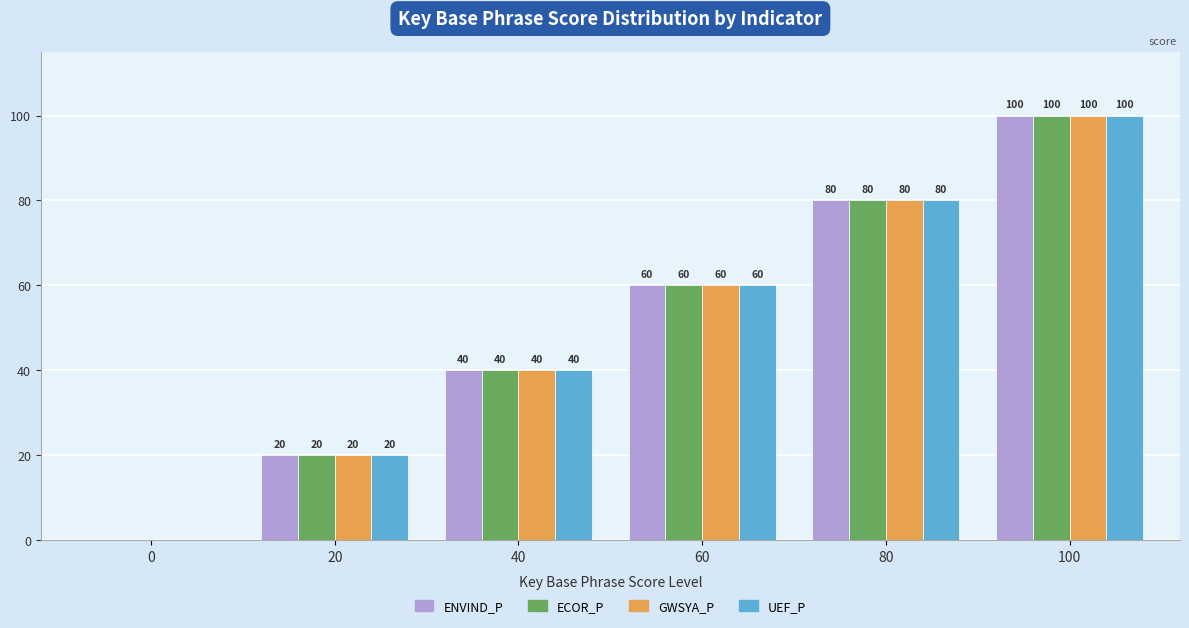

What is the greatest value displayed?

100